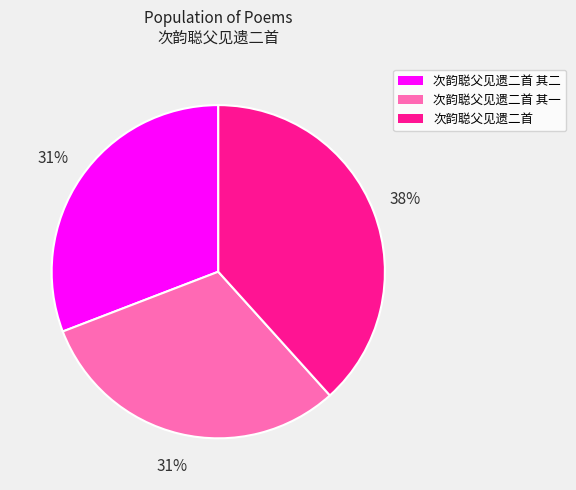

How many segments does this pie chart have?

3